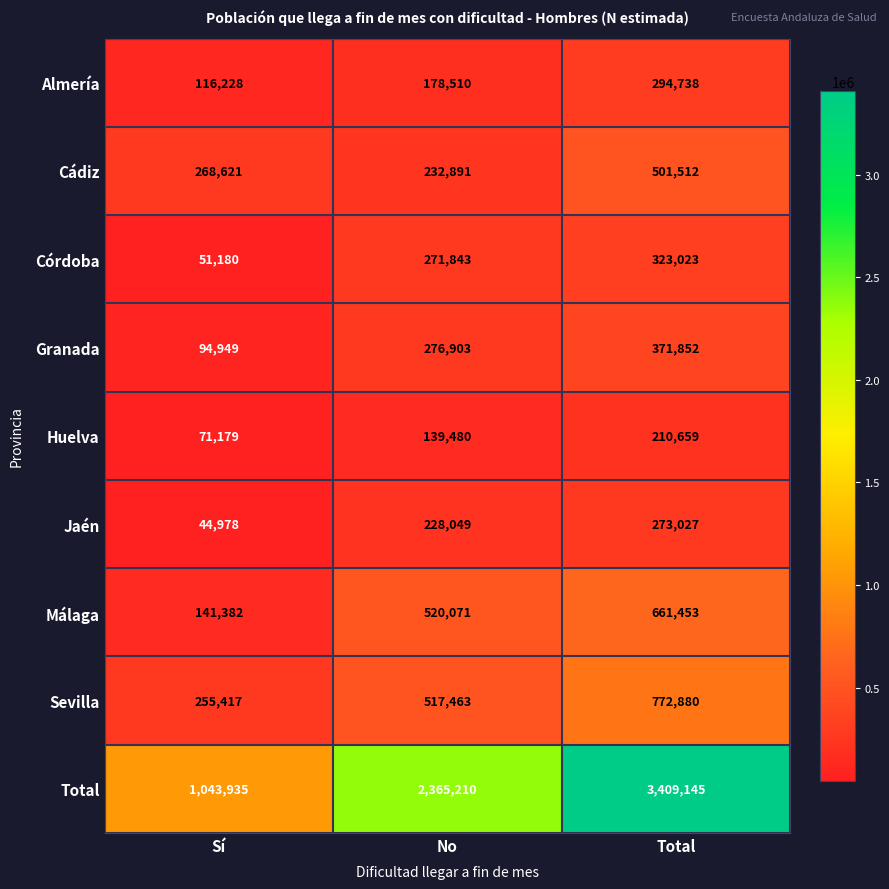

What is the total value across all series at No?

4730420